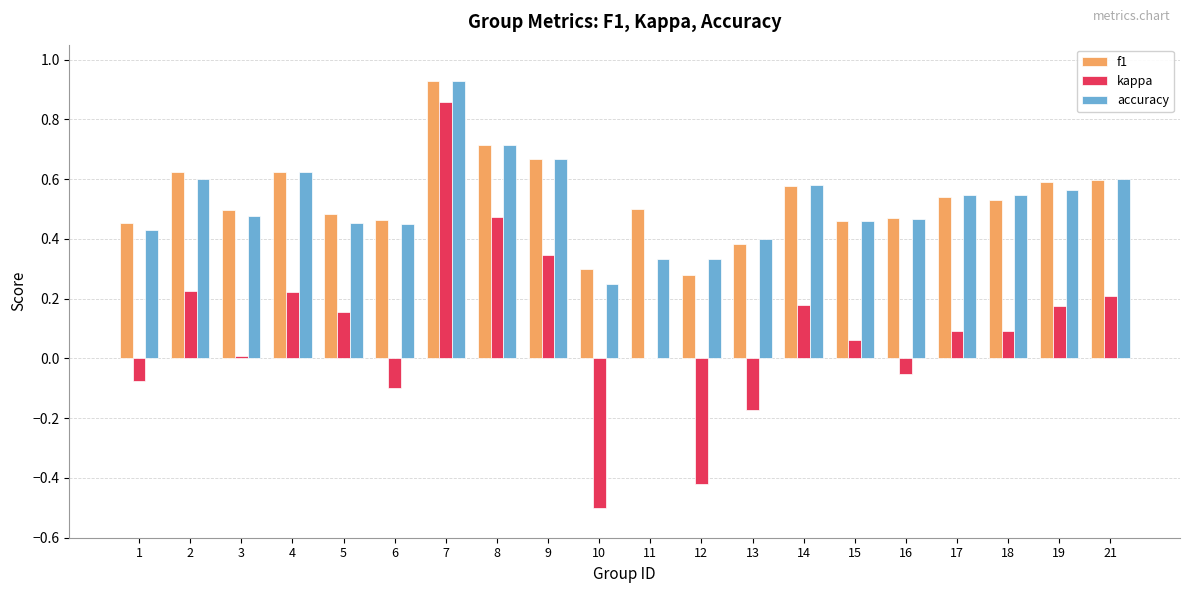

What is the sum of all f1 values?

10.7